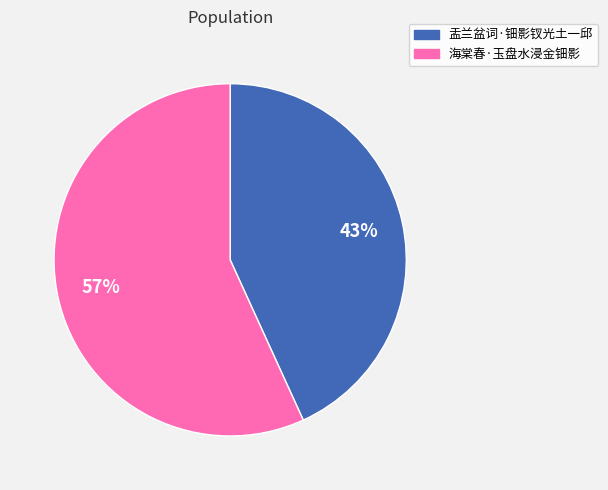

To the nearest percent, what percentage of the pie is 盂兰盆词·钿影钗光土一邱?

43%